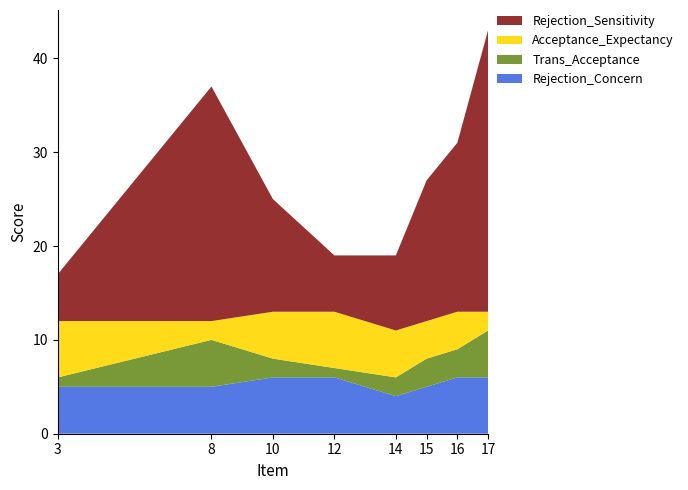

Reading left to right, transcribe all the data shown in this chart.

Rejection_Sensitivity: 3=5	8=25	10=12	12=6	14=8	15=15	16=18	17=30
Acceptance_Expectancy: 3=6	8=2	10=5	12=6	14=5	15=4	16=4	17=2
Trans_Acceptance: 3=1	8=5	10=2	12=1	14=2	15=3	16=3	17=5
Rejection_Concern: 3=5	8=5	10=6	12=6	14=4	15=5	16=6	17=6